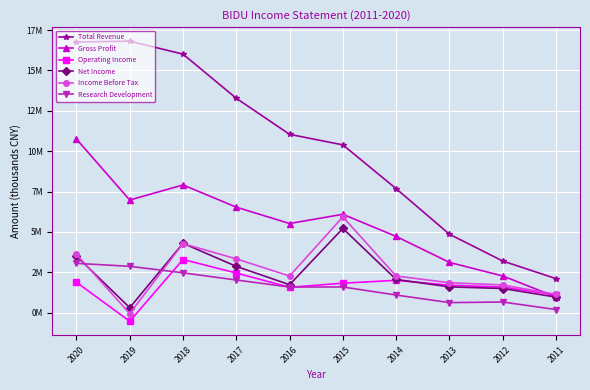

What are all the series names shown in the legend?

Total Revenue, Gross Profit, Operating Income, Net Income, Income Before Tax, Research Development